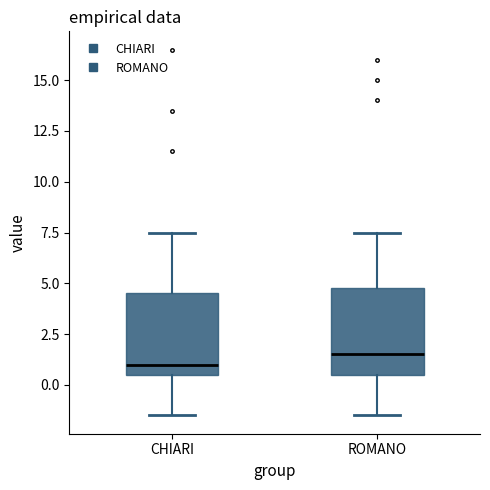

Reading left to right, transcribe this box plot: for each box, give where its median line is, the range the box spans, and where its two whiskers end, as read against the y-axis. The values are not printed on the chart, so give them approximately, as read against the axis.

CHIARI: median 1.0, box 0.5 to 4.5, whiskers -1.5 to 7.5
ROMANO: median 1.5, box 0.5 to 5.0, whiskers -1.5 to 7.5